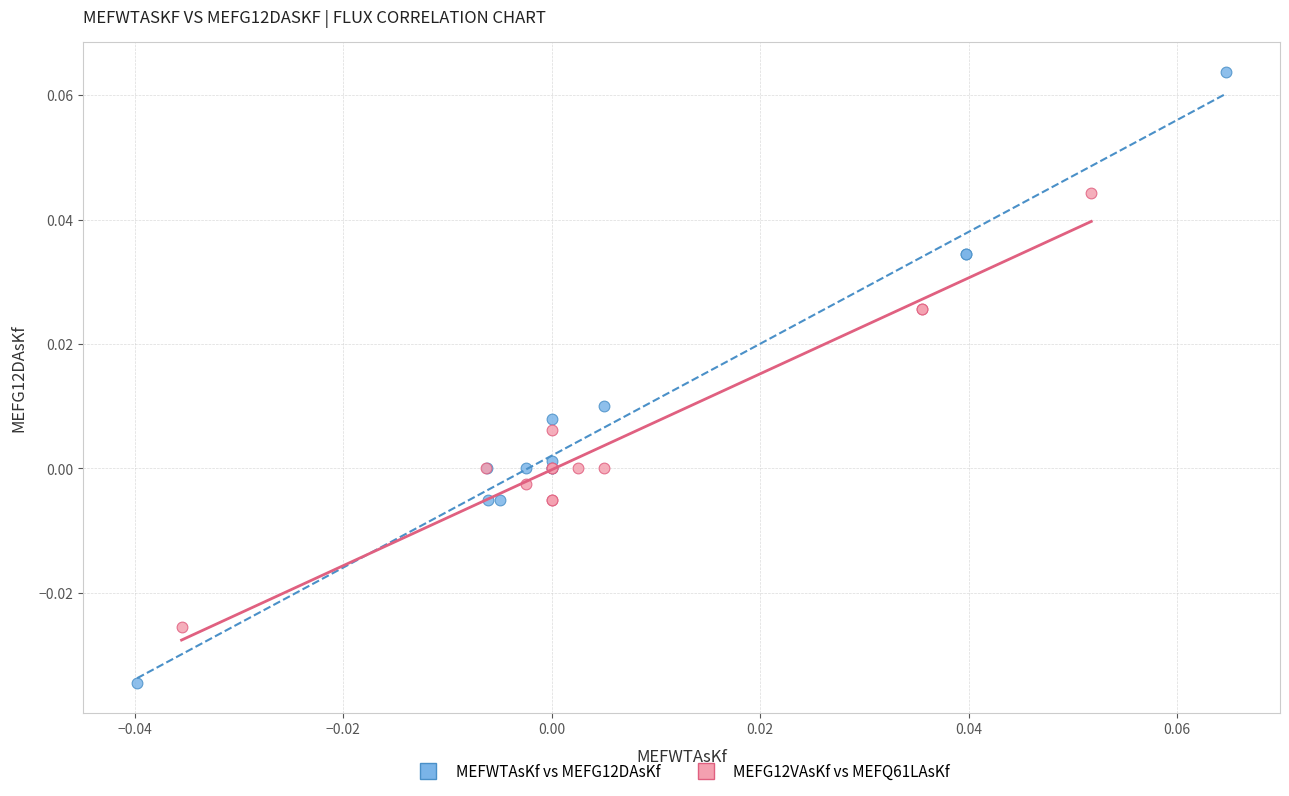

Which series has the largest Y range (max minus min)?

MEFWTAsKf vs MEFG12DAsKf